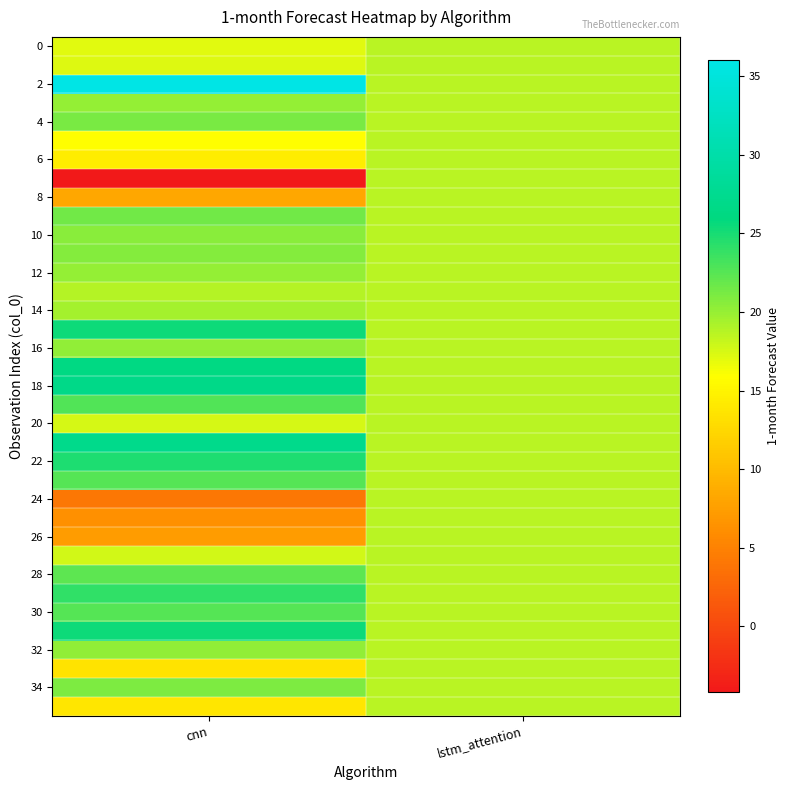

Between cnn and lstm_attention, which is larger?

lstm_attention